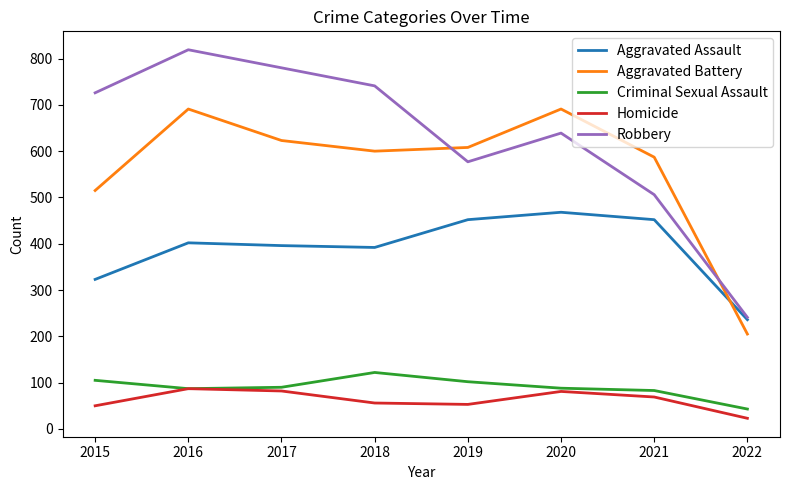

Does the chart display data point markers on the line(s)?

No